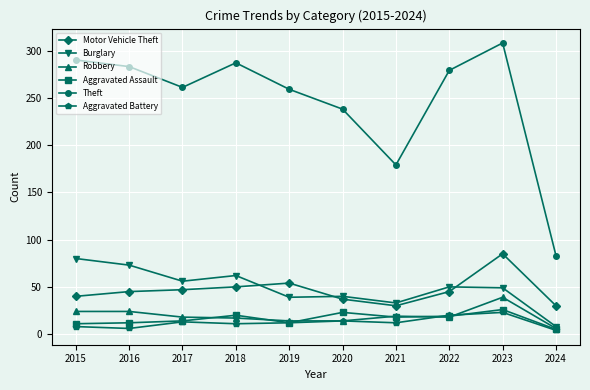

True or false: Burglary and Aggravated Assault cross at least once.

False